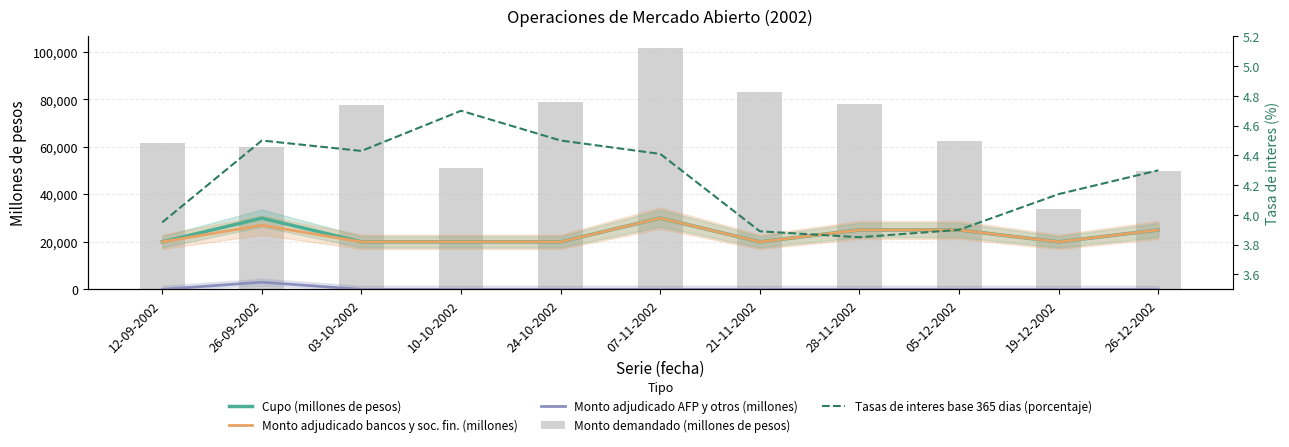

Reading left to right, transcribe all the data shown in this chart.

Cupo (millones de pesos): 12-09-2002=20000.0	26-09-2002=30000.0	03-10-2002=20000.0	10-10-2002=20000.0	24-10-2002=20000.0	07-11-2002=30000.0	21-11-2002=20000.0	28-11-2002=25000.0	05-12-2002=25000.0	19-12-2002=20000.0	26-12-2002=25000.0
Monto adjudicado bancos y soc. fin. (millones): 12-09-2002=20000.0	26-09-2002=27000.0	03-10-2002=20000.0	10-10-2002=20000.0	24-10-2002=20000.0	07-11-2002=30000.0	21-11-2002=20000.0	28-11-2002=25000.0	05-12-2002=25000.0	19-12-2002=20000.0	26-12-2002=25000.0
Monto adjudicado AFP y otros (millones): 12-09-2002=0.0	26-09-2002=3000.0	03-10-2002=0.0	10-10-2002=0.0	24-10-2002=0.0	07-11-2002=0.0	21-11-2002=0.0	28-11-2002=0.0	05-12-2002=0.0	19-12-2002=0.0	26-12-2002=0.0
Monto demandado (millones de pesos): 12-09-2002=61500.0	26-09-2002=60000.0	03-10-2002=77700.0	10-10-2002=51000.0	24-10-2002=79000.0	07-11-2002=101500.0	21-11-2002=83300.0	28-11-2002=78000.0	05-12-2002=62500.0	19-12-2002=34000.0	26-12-2002=50000.0
Tasas de interes base 365 dias (porcentaje): 12-09-2002=4.0	26-09-2002=4.5	03-10-2002=4.4	10-10-2002=4.7	24-10-2002=4.5	07-11-2002=4.4	21-11-2002=3.9	28-11-2002=3.9	05-12-2002=3.9	19-12-2002=4.1	26-12-2002=4.3